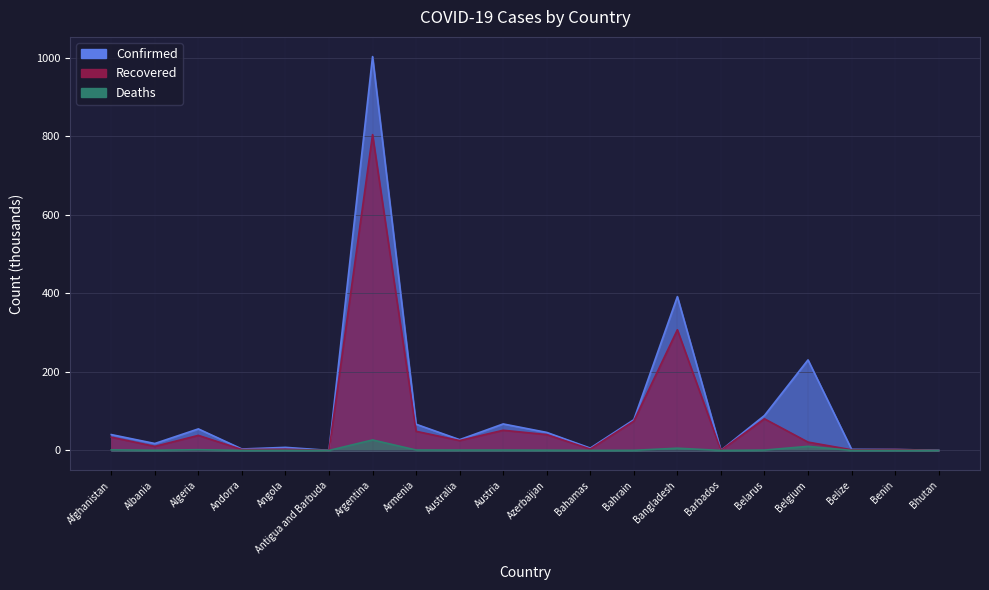

In Recovered, how many points are higher than both neighbors (excluding endpoints)?

7